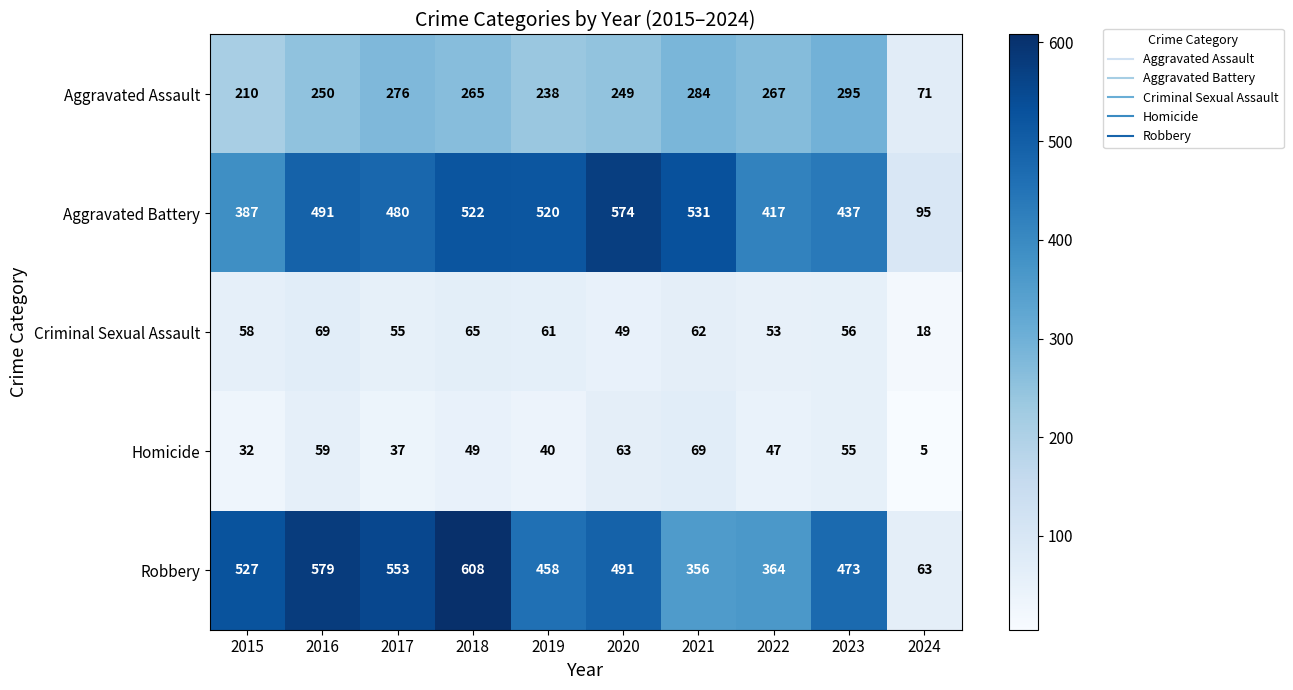

How many data points does each series have?

10